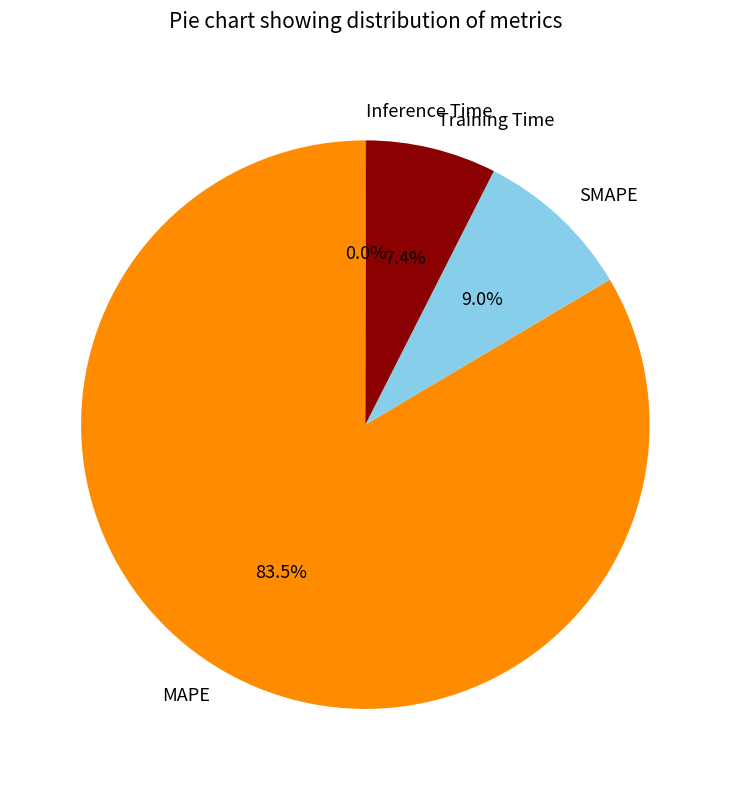

What is the largest slice in the pie chart?

MAPE